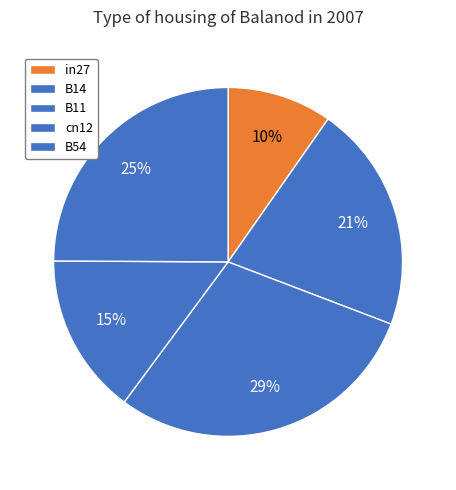

To the nearest percent, what portion does in27 represent?

10%